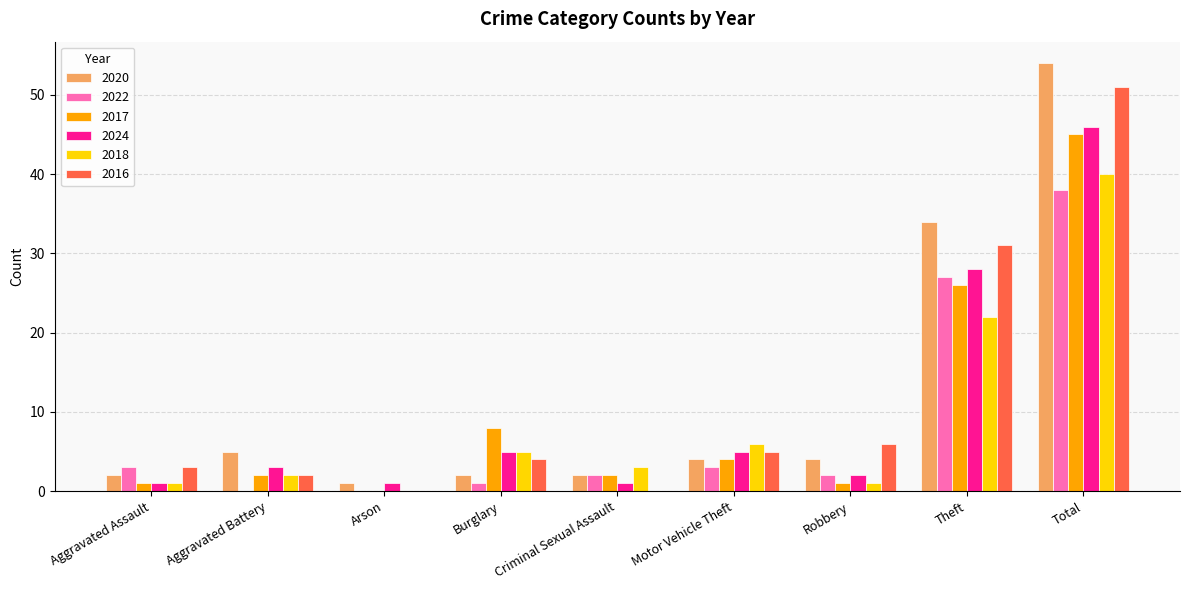

Which series changed the most between Criminal Sexual Assault and Total?

2020